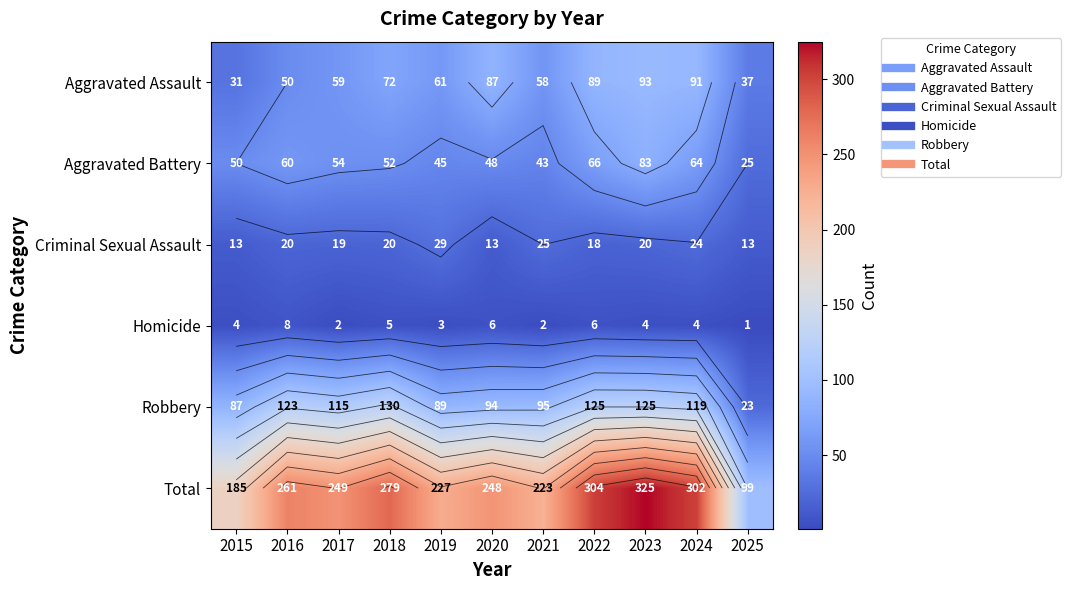

What is the spread (max minus min) of values at 2015?

181